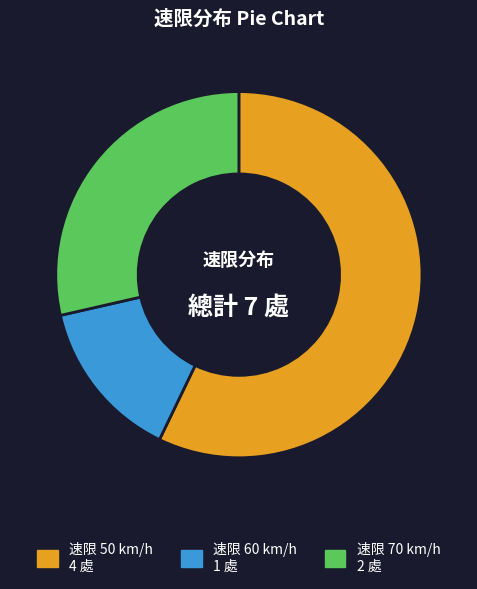

Does any single category account for the majority?

Yes